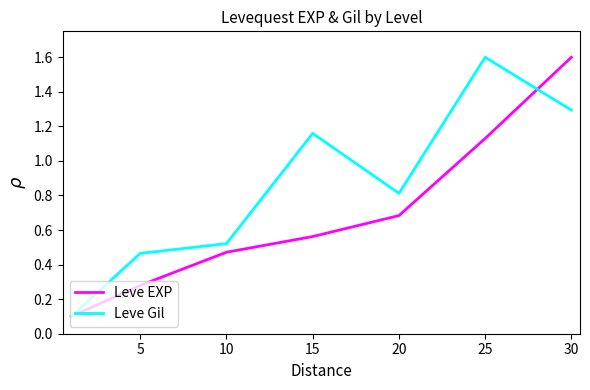

What is the highest value of the Leve EXP series?

1.6